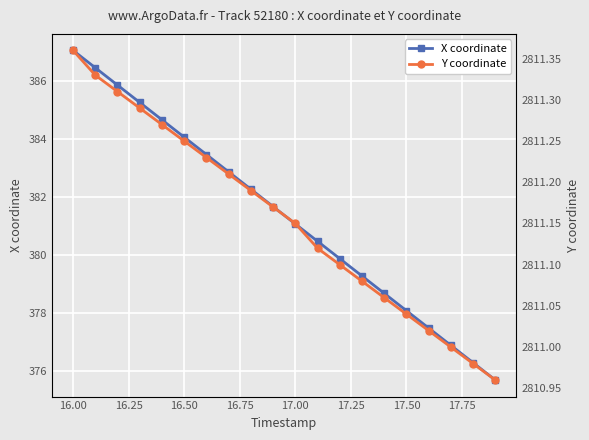

How many data points in Y coordinate are less than 2811?

2